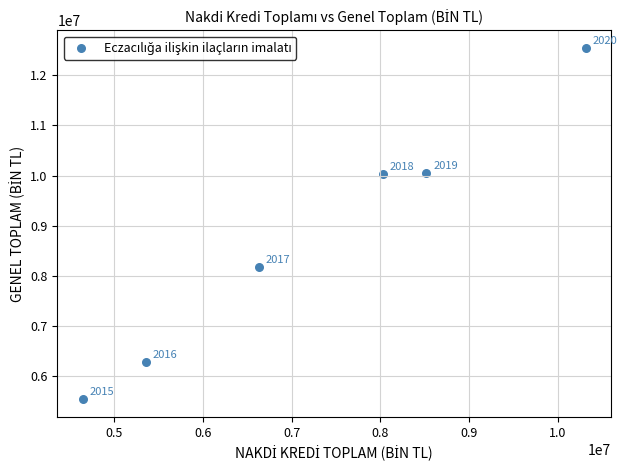

What Y value in the scatter plot is closest to 9040262?

8169750.3